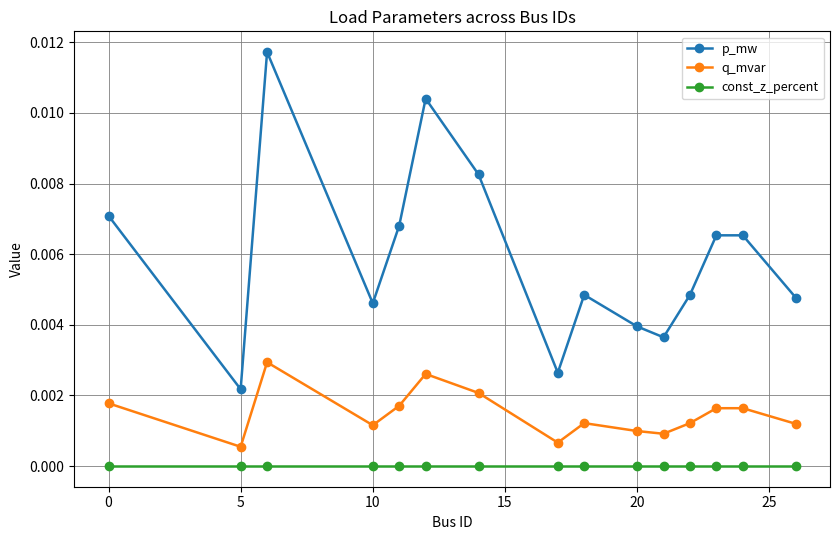

Which series has the largest range (max minus min)?

p_mw